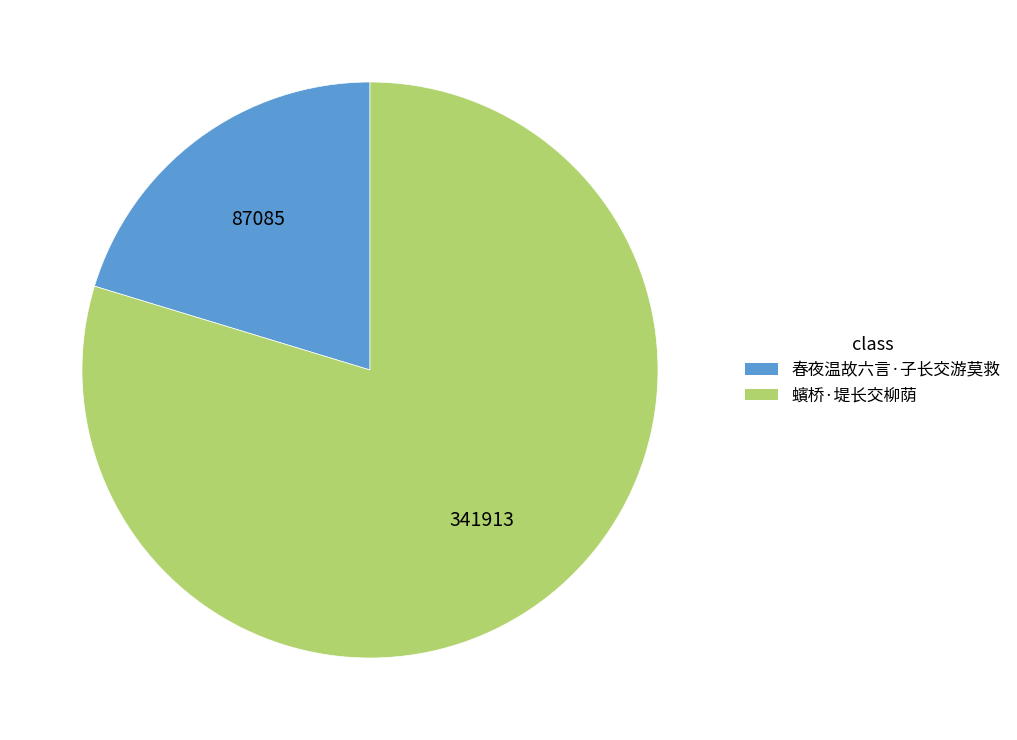

Which category has the smallest portion of the pie?

春夜温故六言·子长交游莫救